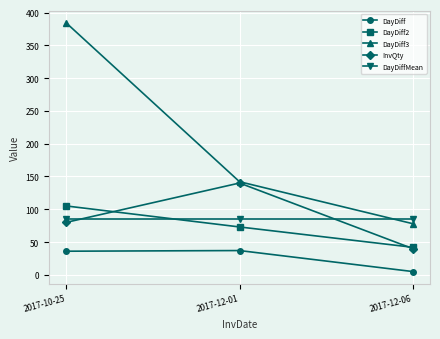

List the series in order of their peak value, highest first.

DayDiff3, InvQty, DayDiff2, DayDiffMean, DayDiff